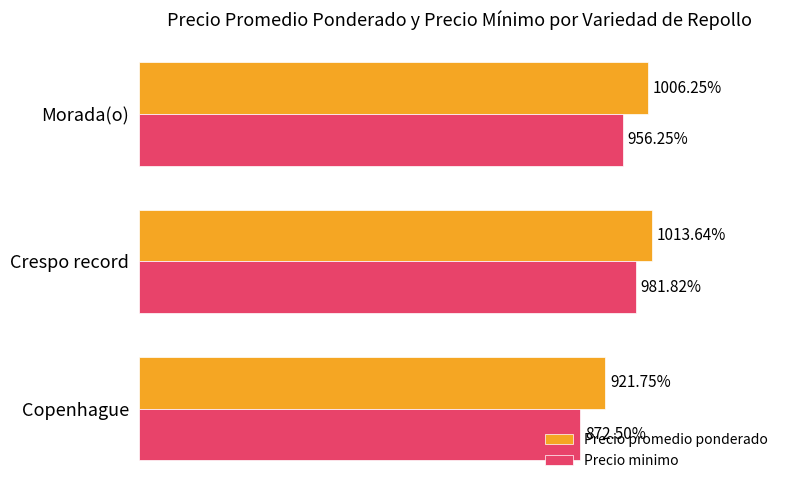

Which series changed the most between Crespo record and Morada(o)?

Precio minimo